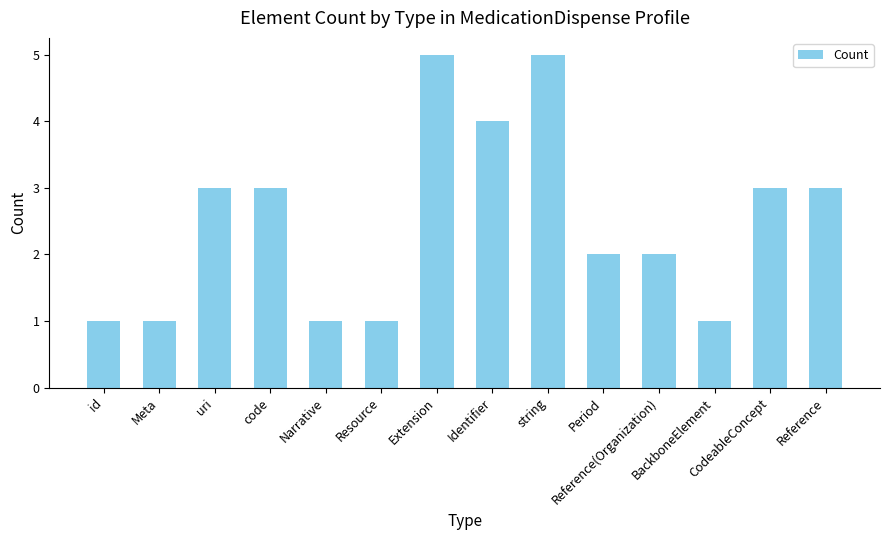

What is the maximum value shown in the chart?

5